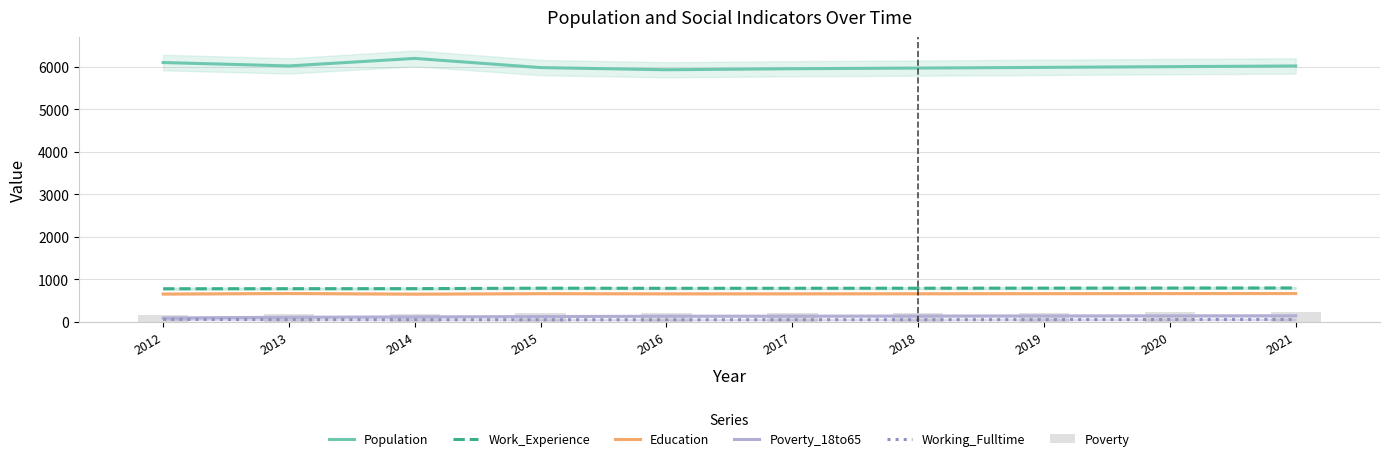

Reading right to left, what are all the values shown in this chart?

Population: 2021=6015	2020=5999	2019=5982	2018=5966	2017=5950	2016=5926	2015=5977	2014=6193	2013=6016	2012=6096
Work_Experience: 2021=795	2020=793	2019=791	2018=789	2017=788	2016=787	2015=790	2014=779	2013=778	2012=776
Education: 2021=665	2020=663	2019=661	2018=659	2017=657	2016=657	2015=661	2014=650	2013=665	2012=652
Poverty_18to65: 2021=140	2020=138	2019=136	2018=134	2017=131	2016=130	2015=122	2014=114	2013=106	2012=89
Working_Fulltime: 2021=54	2020=52	2019=51	2018=49	2017=48	2016=47	2015=47	2014=48	2013=51	2012=56
Poverty: 2021=223	2020=220	2019=217	2018=215	2017=212	2016=210	2015=198	2014=189	2013=185	2012=169